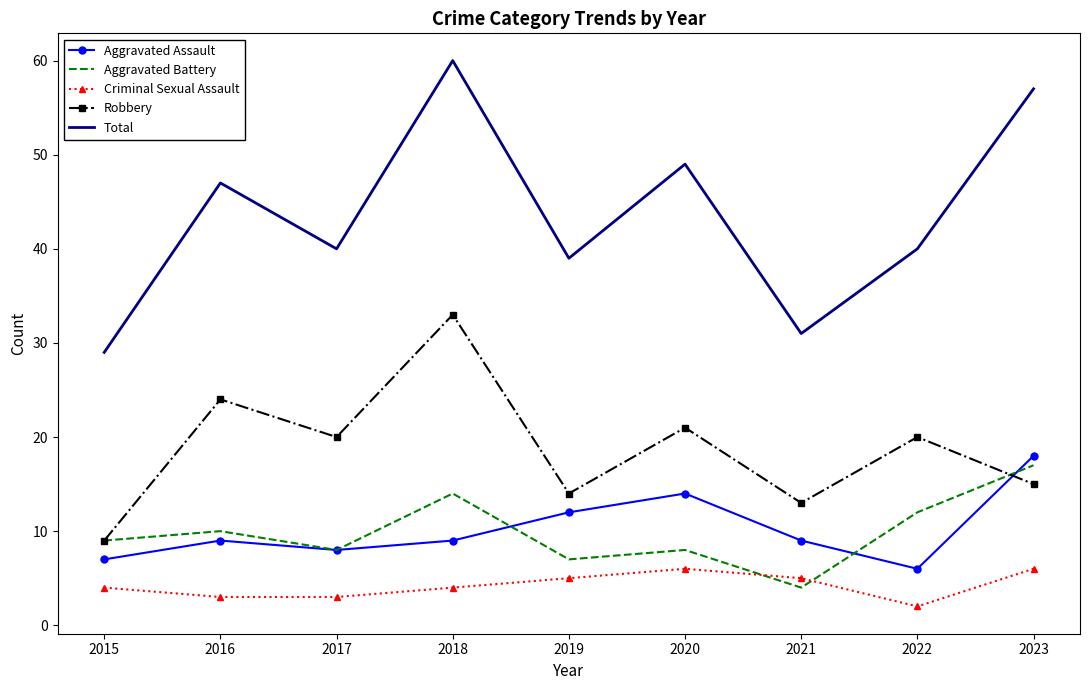

Where does the Total series first go above 40?

2016